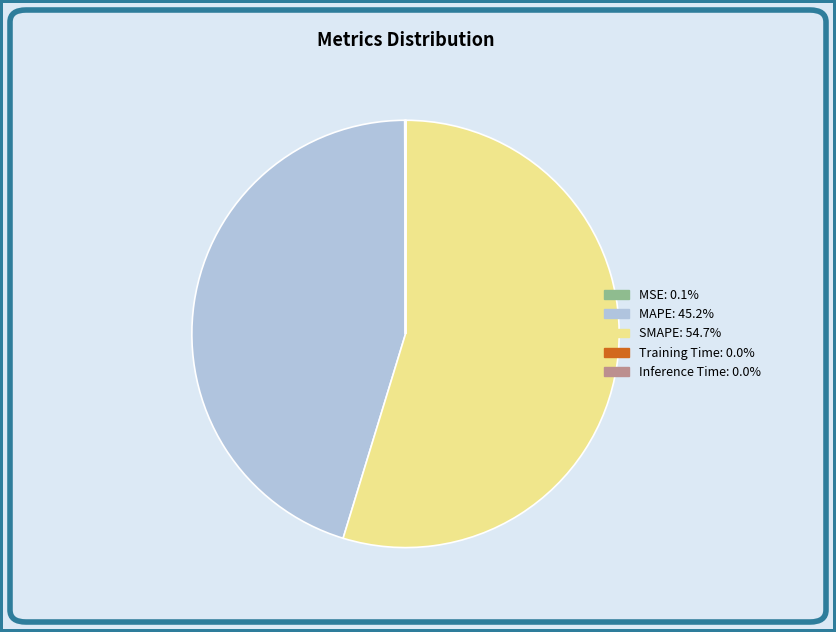

Which category has the biggest portion of the pie?

SMAPE